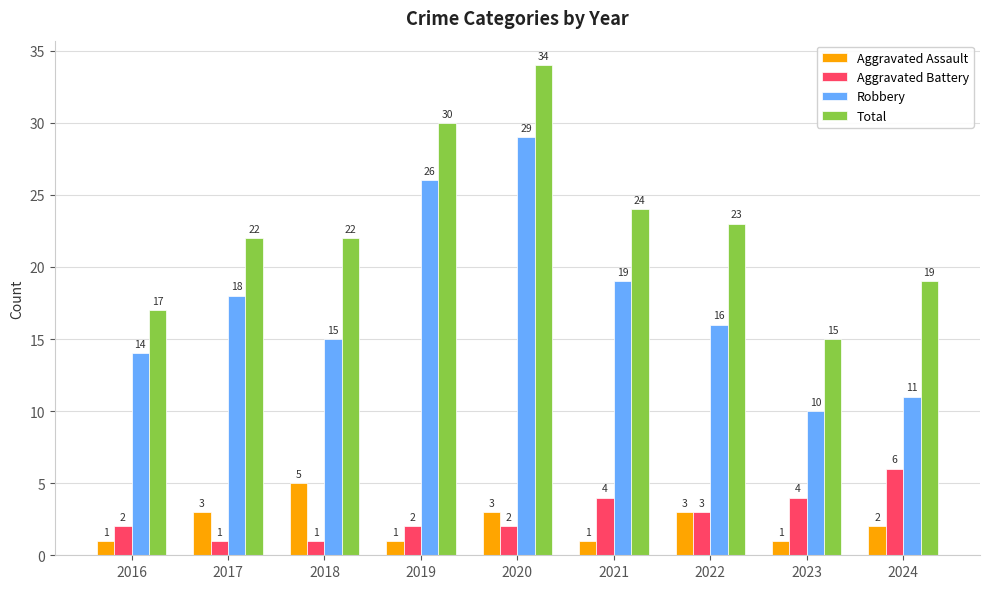

Which category has the lowest value in the Total series?

2023